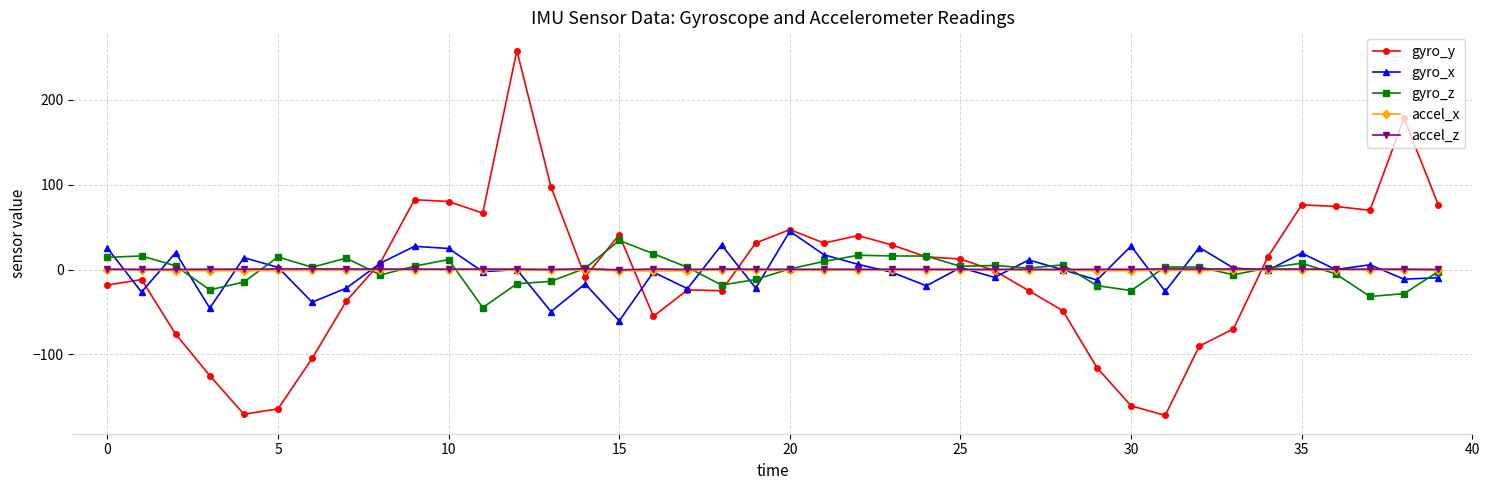

Which series has the widest spread of values?

gyro_y